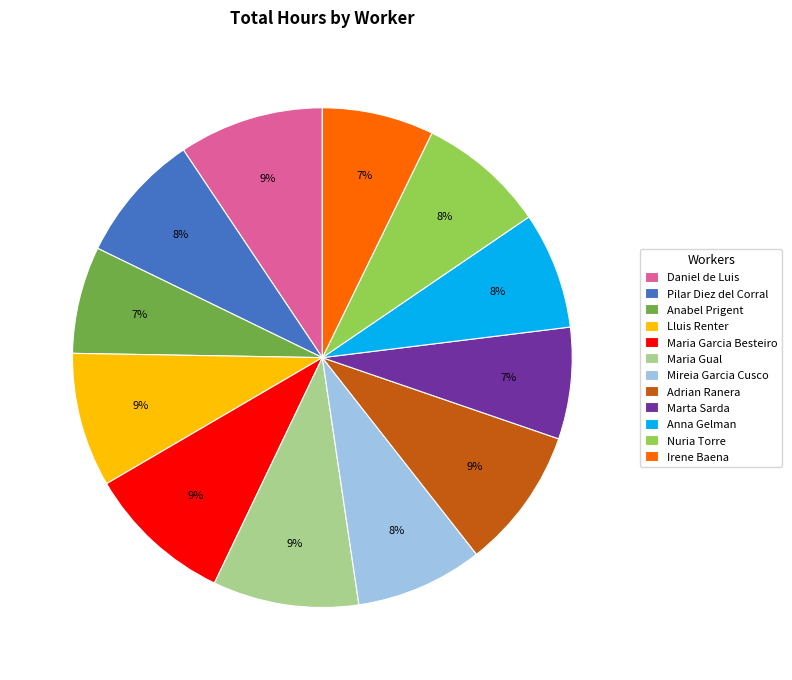

Is the sum of Marta Sarda and Mireia Garcia Cusco greater than half?

No